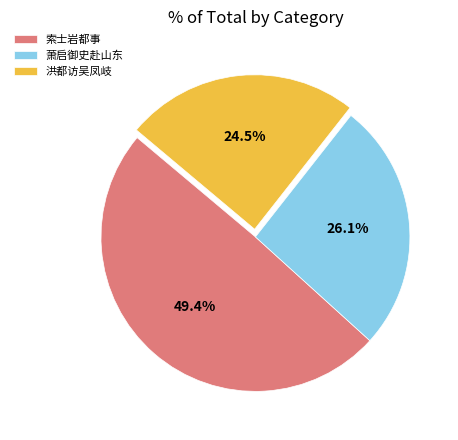

Rank the categories by value from lowest to highest.

洪都访吴凤岐, 萧启御史赴山东, 索士岩都事